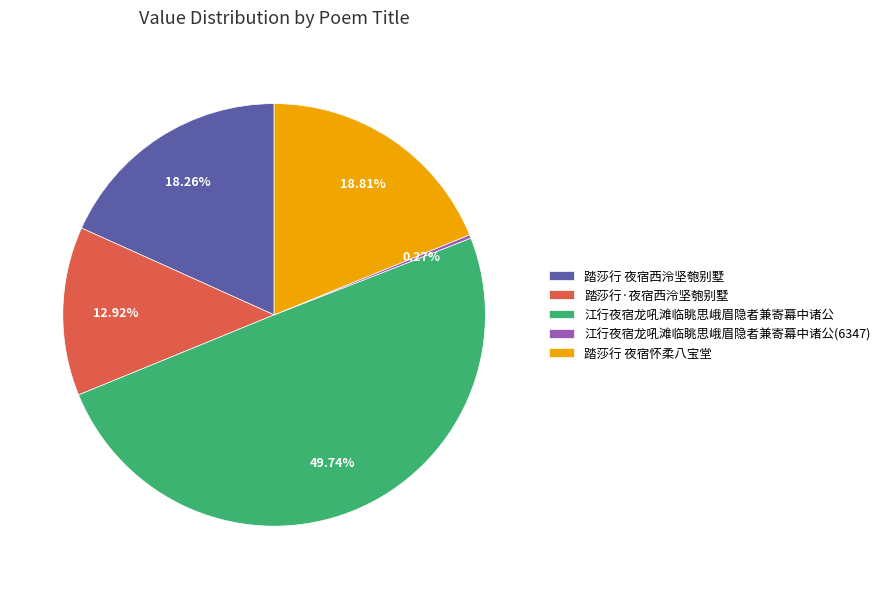

To the nearest percent, what is the difference between the largest and smallest slice percentages?

49%